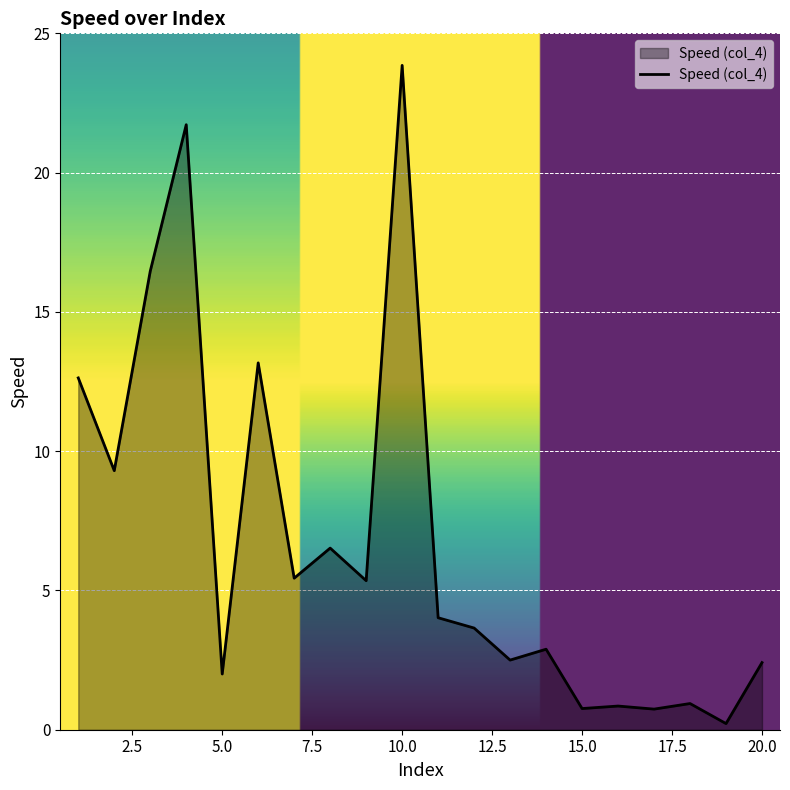

What is the maximum value shown in the chart?

23.9